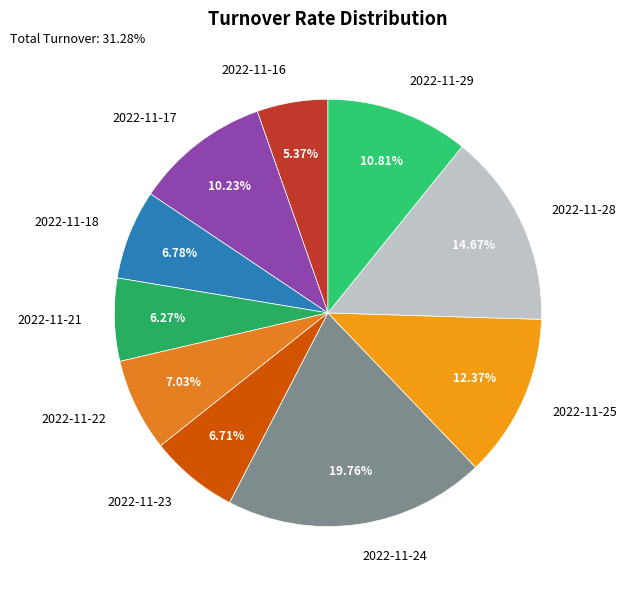

Count the number of slices in the pie.

10